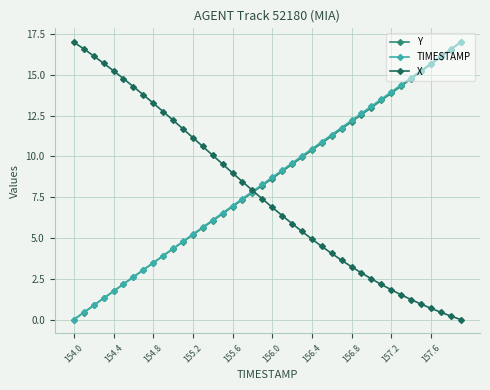

What is the greatest value displayed?

17.0